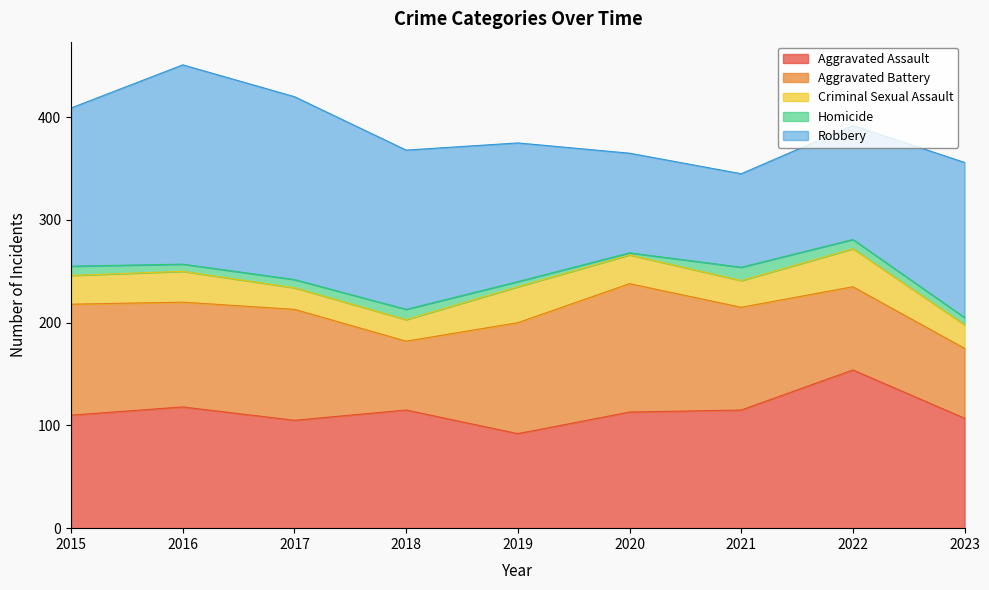

True or false: Robbery and Criminal Sexual Assault cross at least once.

False